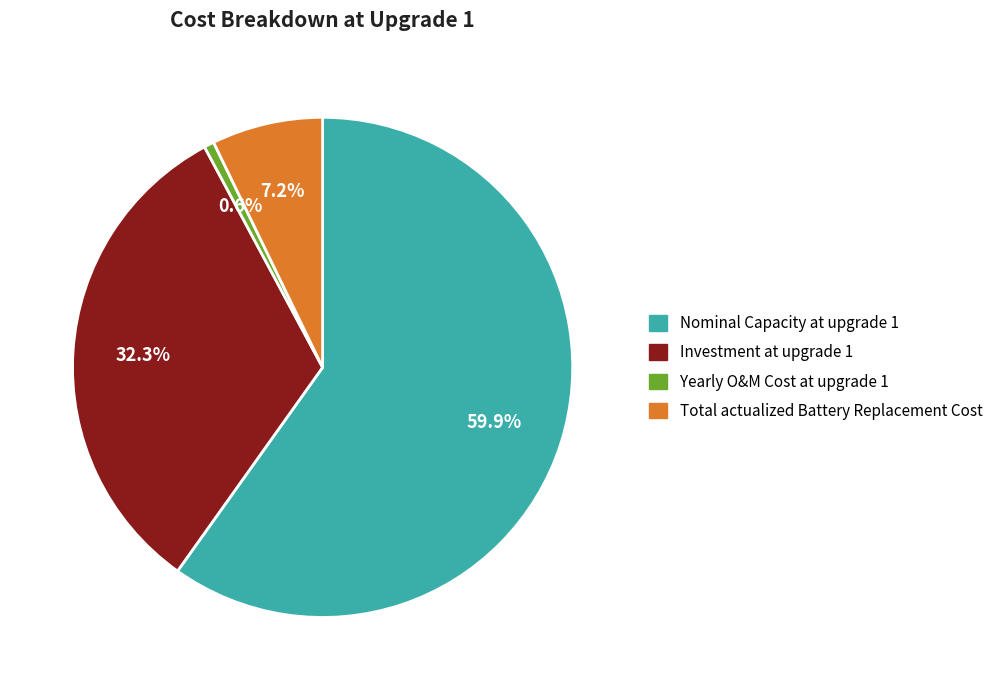

Between Nominal Capacity at upgrade 1 and Total actualized Battery Replacement Cost, which is larger?

Nominal Capacity at upgrade 1